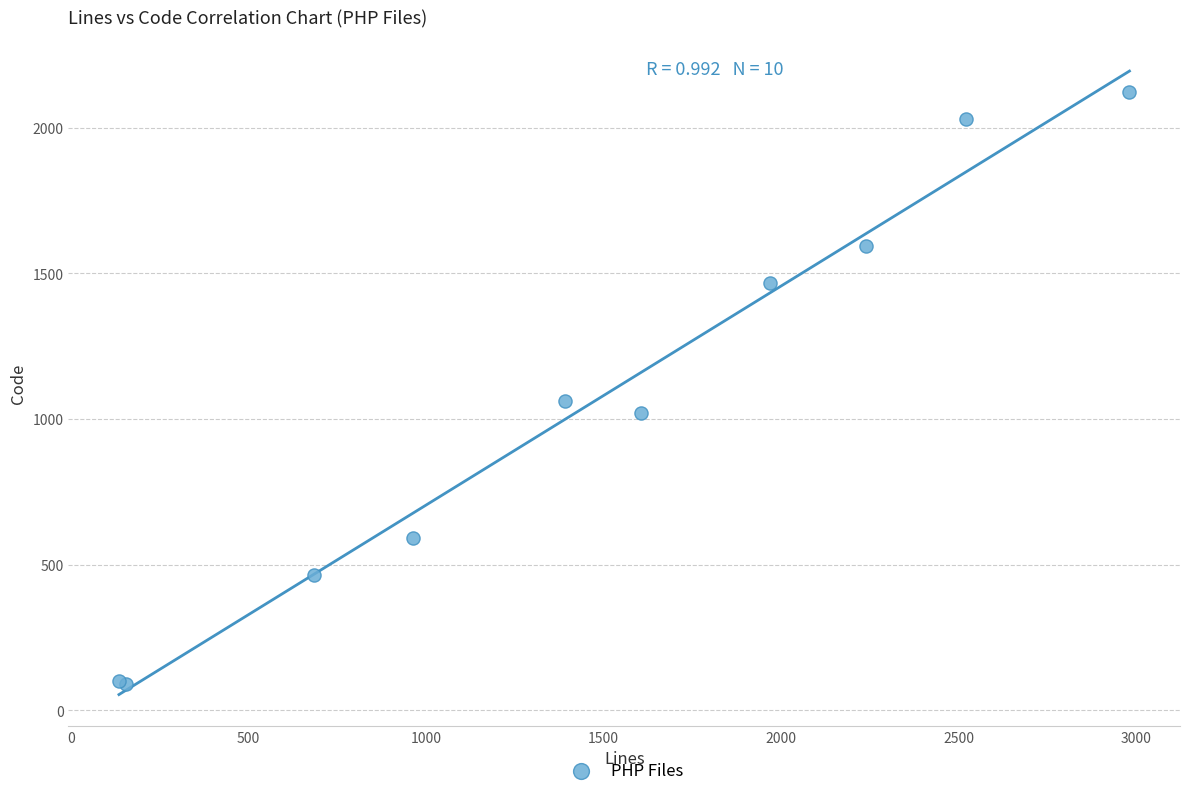

What Y value in the scatter plot is closest to 1106?

1060